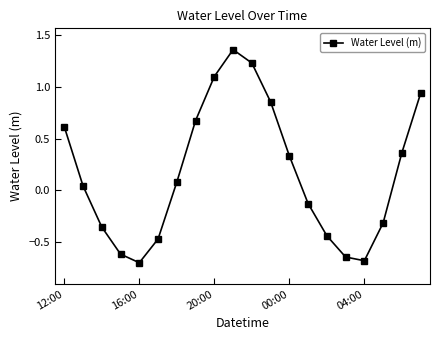

What is the smallest value displayed?

-0.7